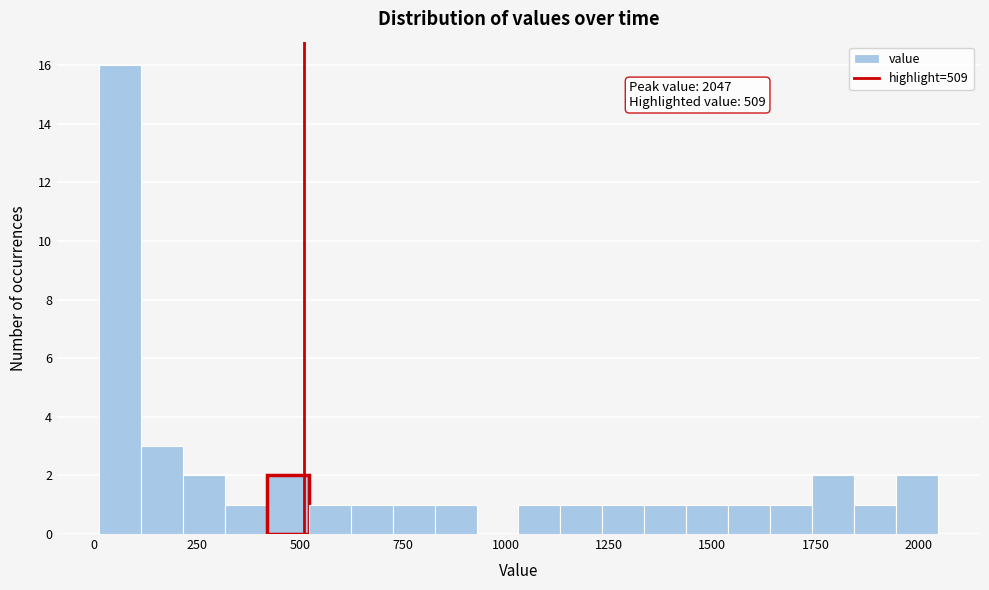

Around what value on the x-axis is the tallest bar? Give the approximate position of its centre, as read against the axis.

50